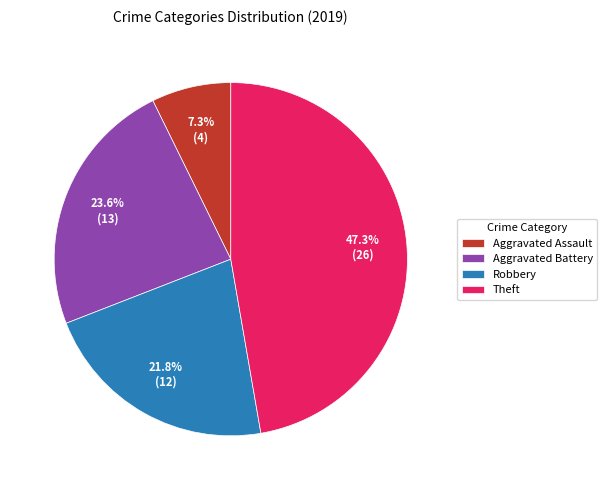

To the nearest percent, what is the difference between the Robbery and Aggravated Battery slice percentages?

2%